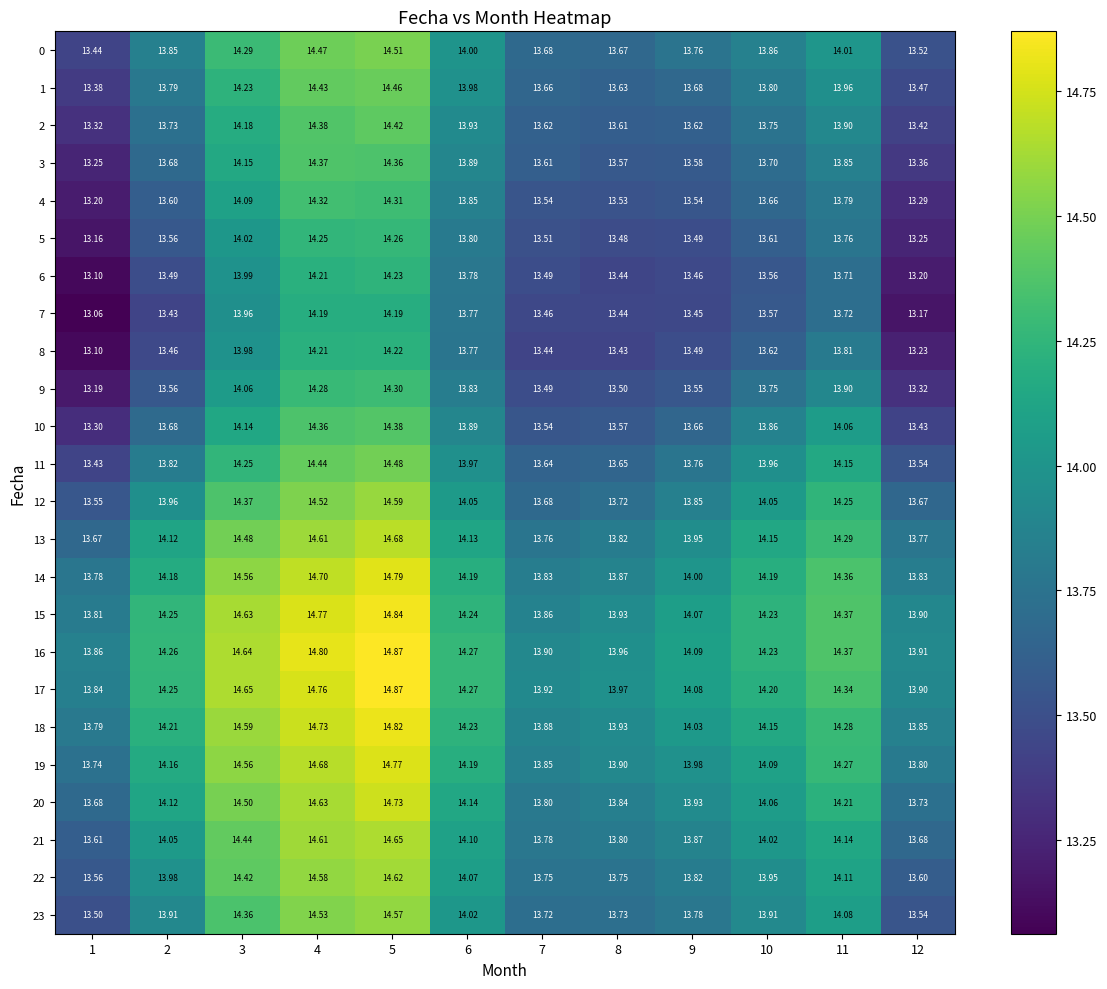

Is the value of 6 at 5 greater than the value of 19 at 12?

Yes